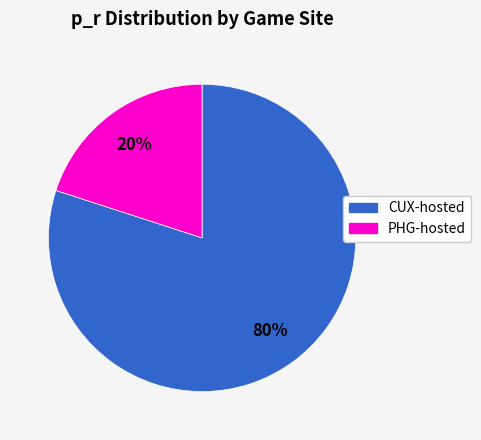

How many segments does this pie chart have?

2